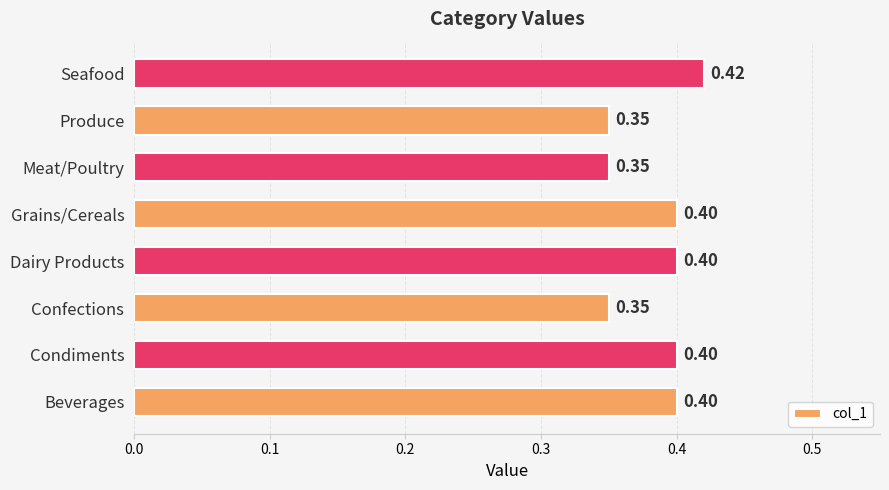

Between Beverages and Seafood, which is larger?

Seafood